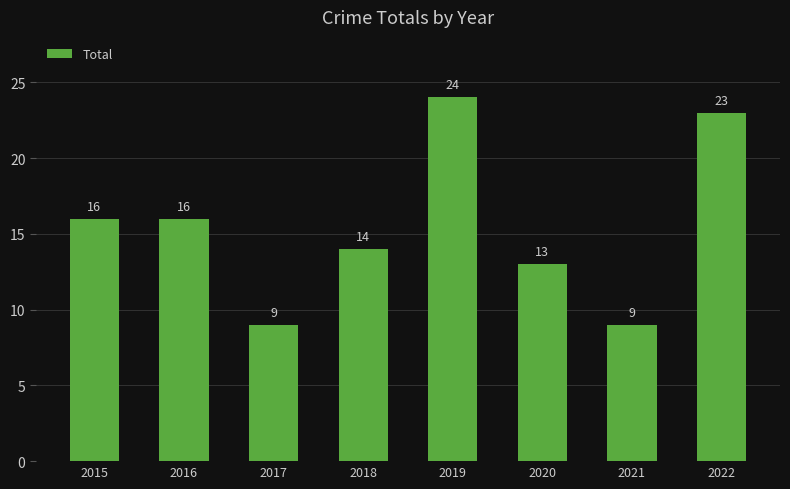

The chart shows a value of 23 at 2022. True or false?

True